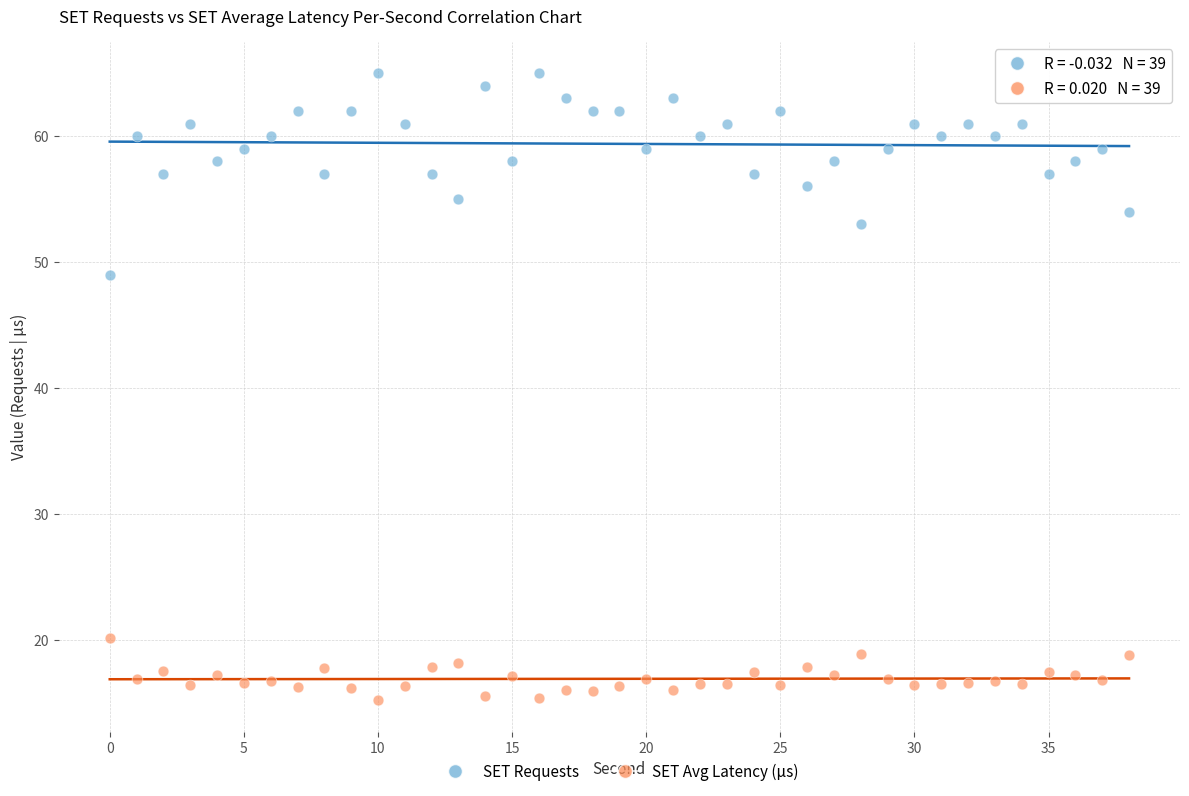

Across all series, what Y value is closest to 40?

49.0